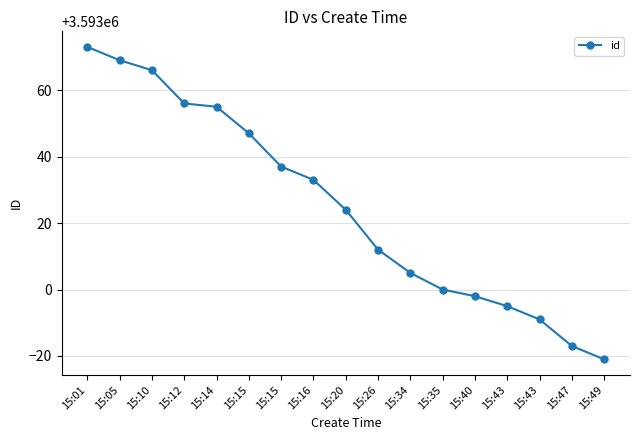

Count the number of categories in the chart.

17